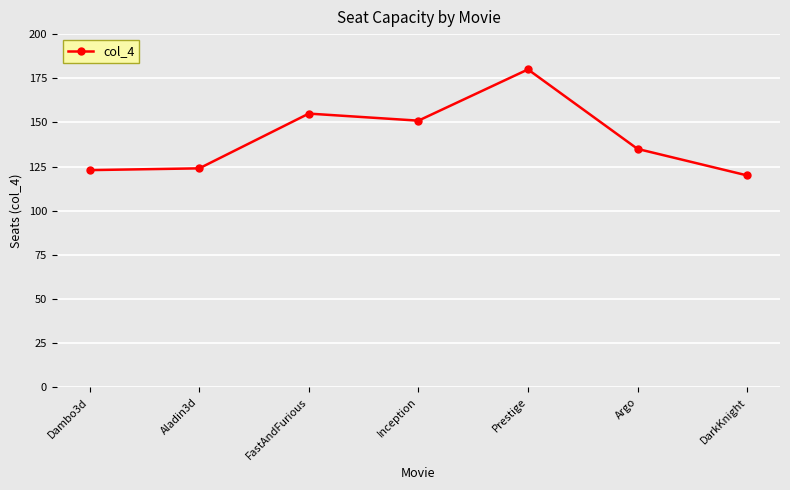

What is the approximate value at Prestige, to the nearest 5?

180